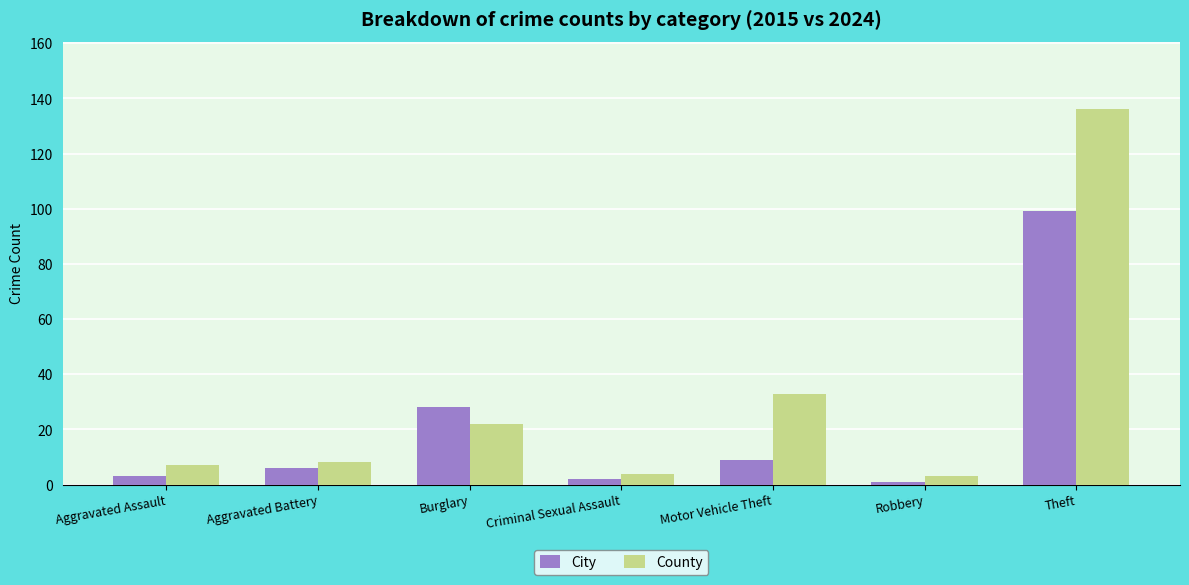

The value of City at Criminal Sexual Assault is 2. True or false?

True